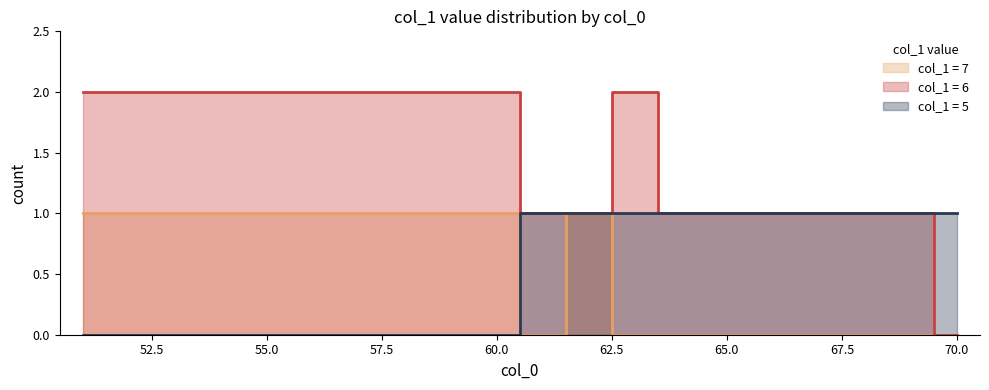

What is the approximate value of count_col1_7 at 62?

1